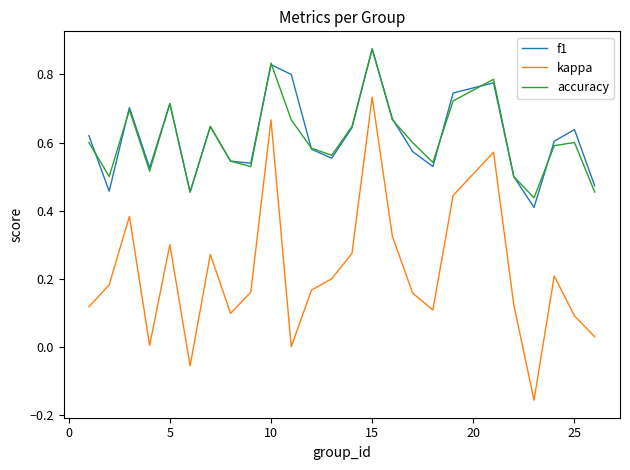

True or false: f1 and kappa intersect in this chart.

False